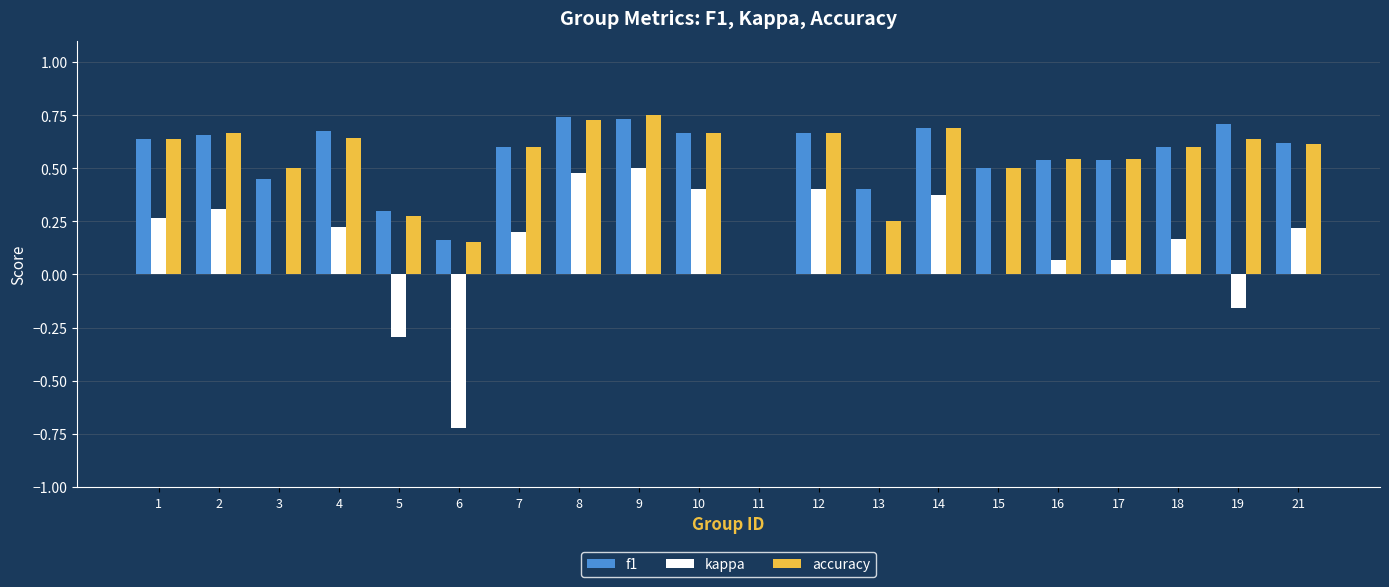

Does the chart contain stacked bars?

No